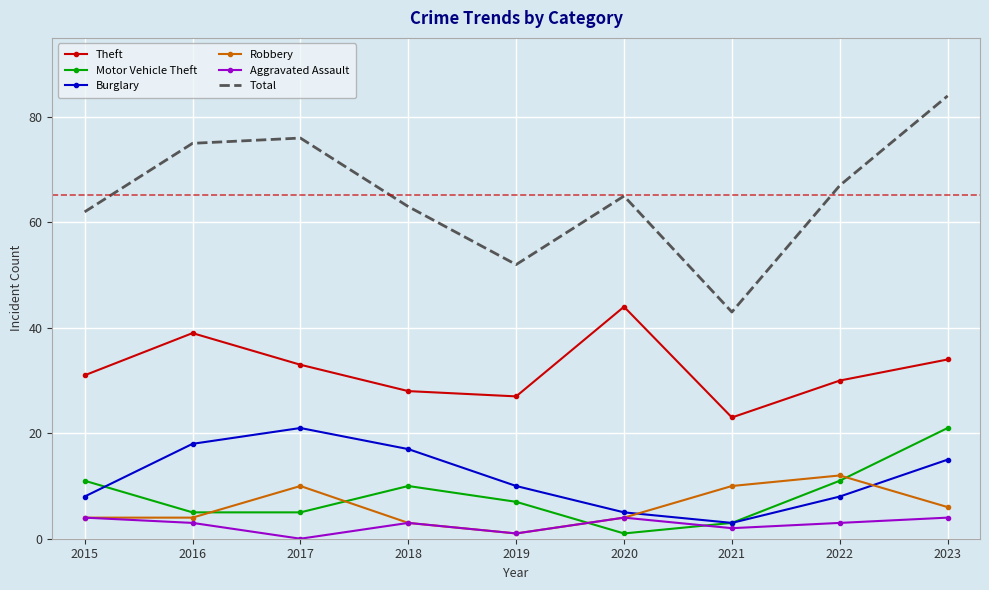

True or false: Robbery and Theft cross at least once.

False